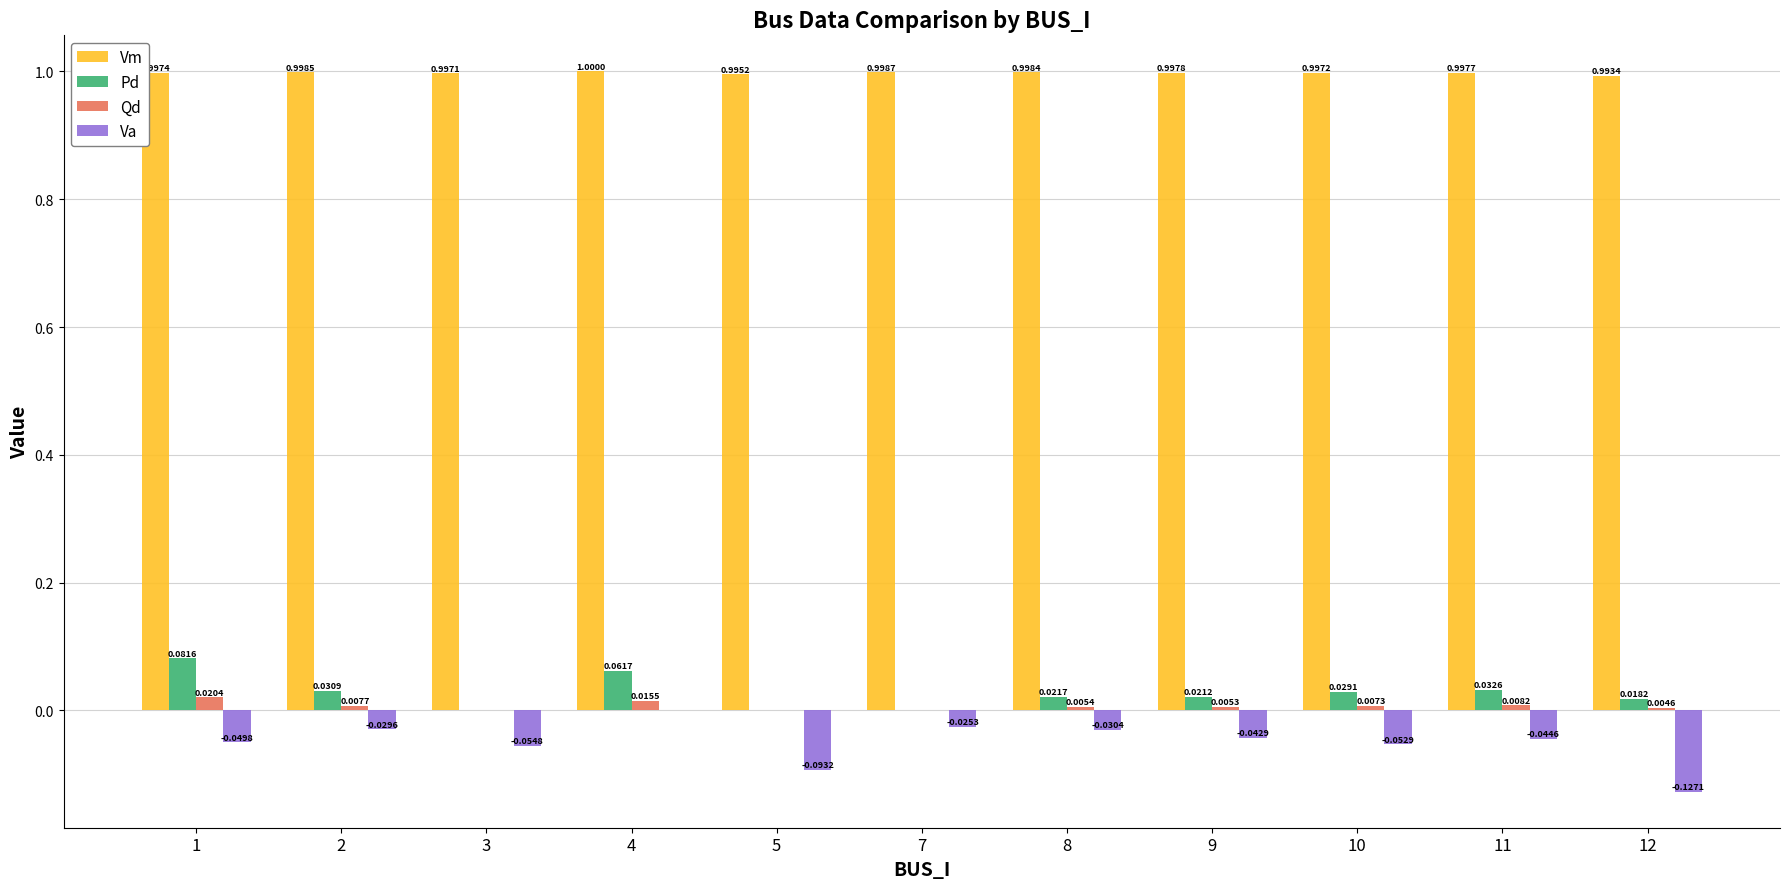

What is the sum of all Pd values?

0.3